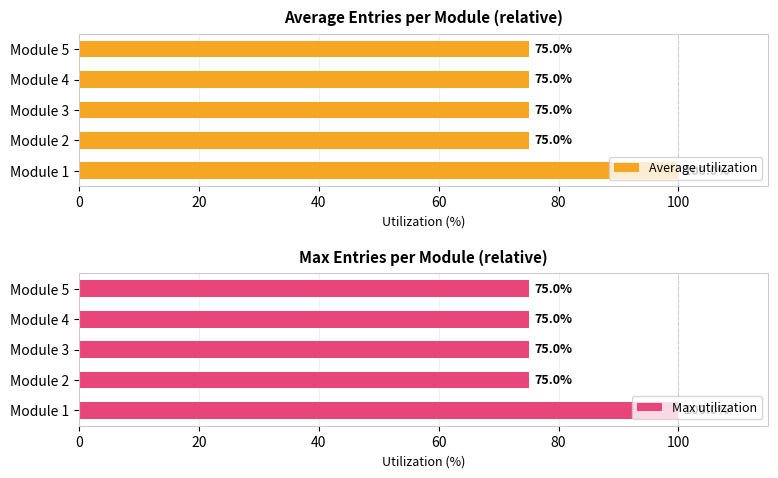

What is the value of the Average utilization bar at the 3rd from the left?

75